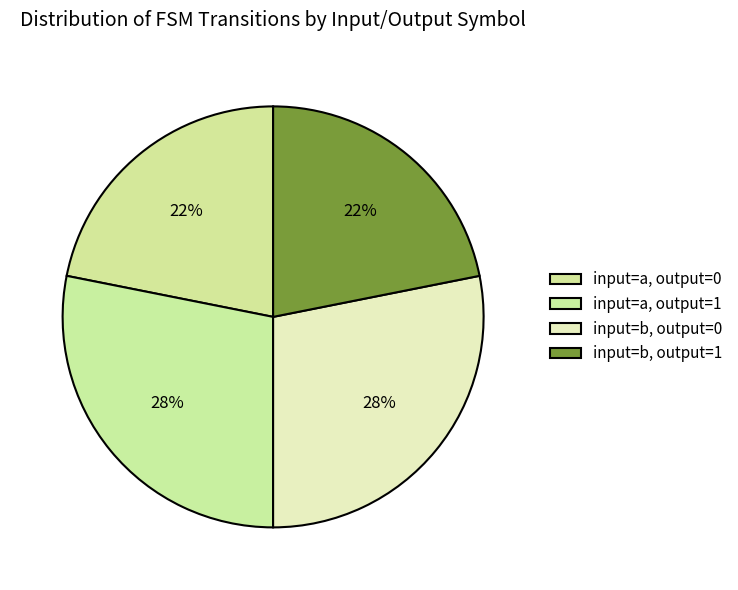

Which slice is the smallest?

input=a, output=0